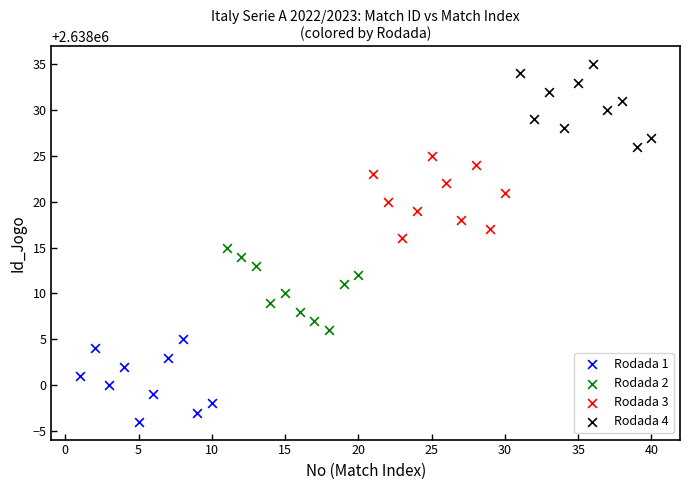

Which series reaches the minimum Y coordinate?

Rodada 1